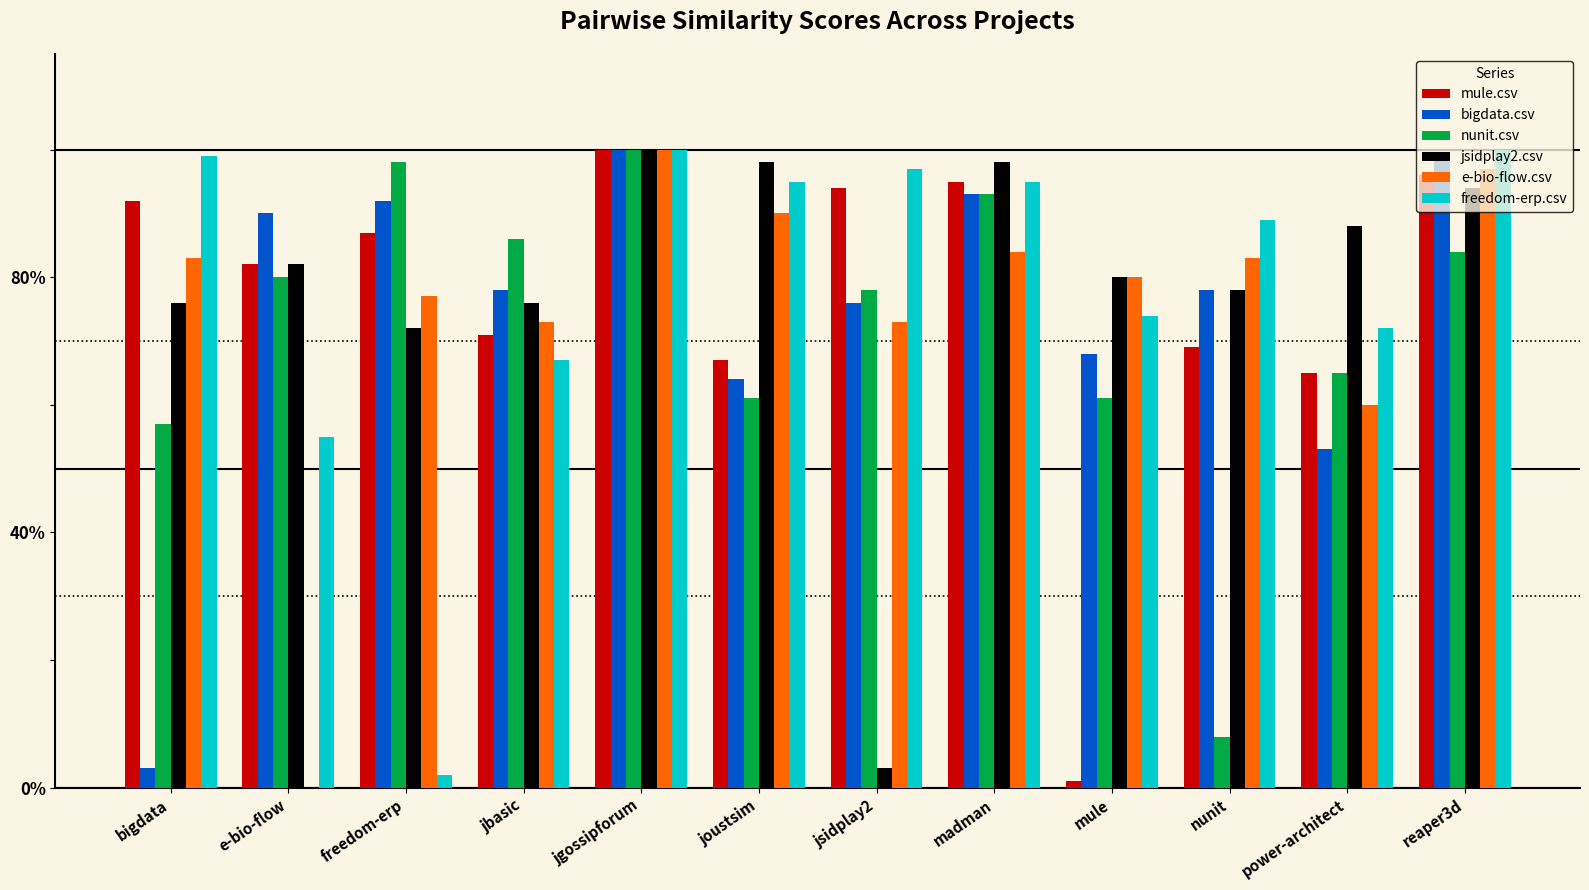

At how many categories does at least one series exceed 0?

12